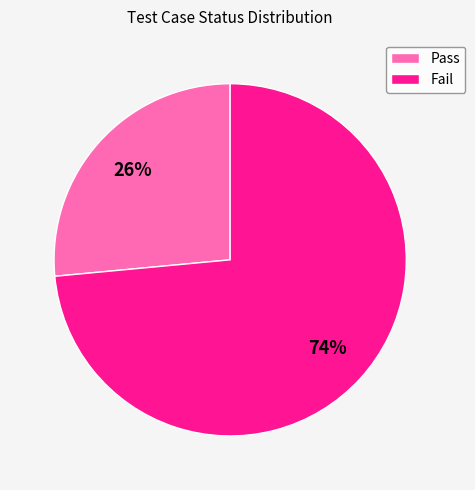

Between Pass and Fail, which is larger?

Fail